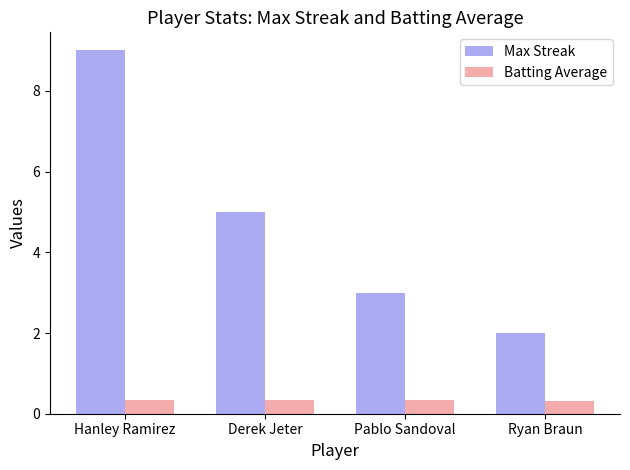

Rank the series at Pablo Sandoval from highest to lowest value.

Max Streak, Batting Average